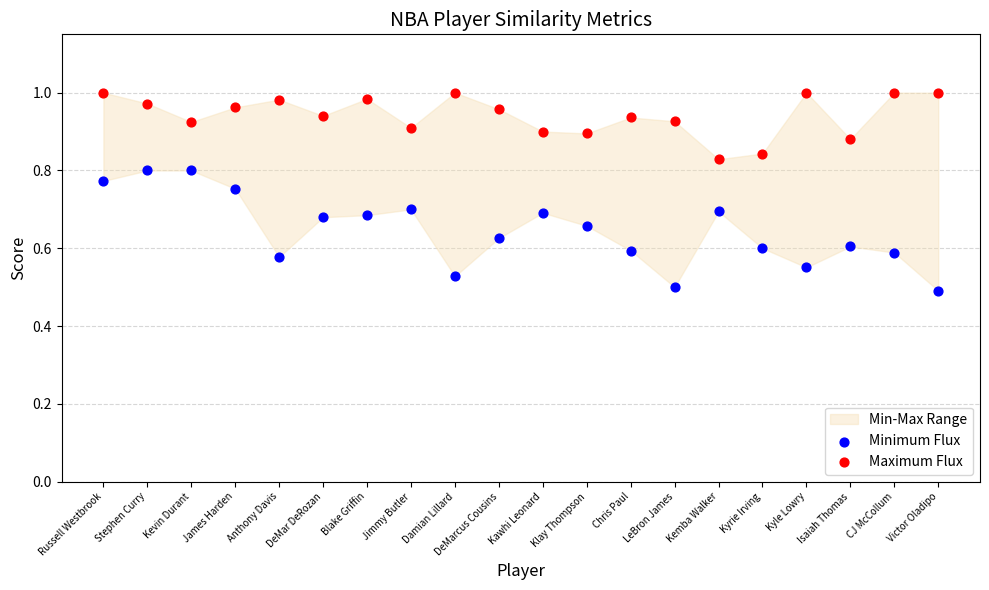

Which series has the largest Y range (max minus min)?

Minimum Flux